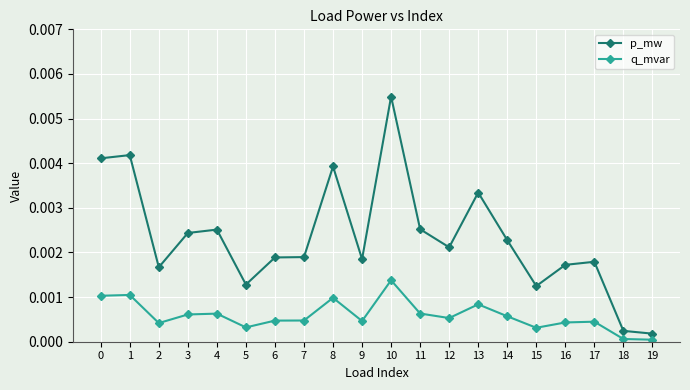

List the series in order of their peak value, lowest first.

q_mvar, p_mw